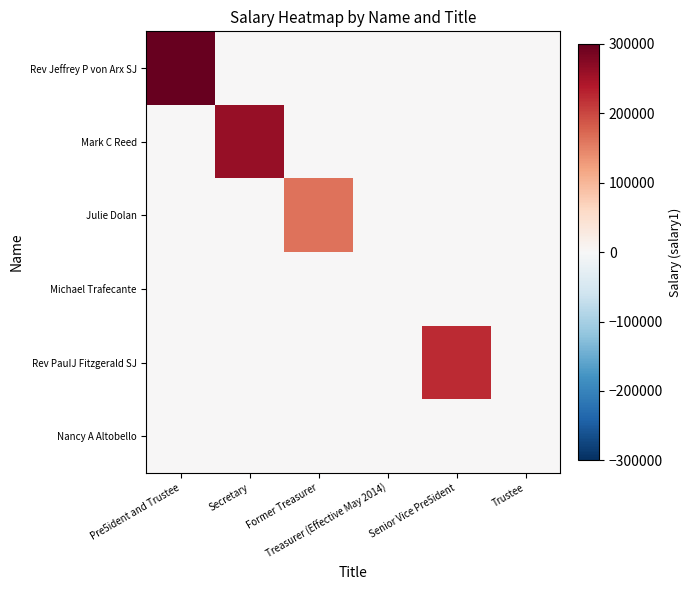

Reading right to left, transcribe all the data shown in this chart.

Rev Jeffrey P von Arx SJ: Trustee=0	Senior Vice Pre5ident=0	Treasurer (Effective May 2014)=0	Former Treasurer=0	Secretary=0	Pre5ident and Trustee=300000
Mark C Reed: Trustee=0	Senior Vice Pre5ident=0	Treasurer (Effective May 2014)=0	Former Treasurer=0	Secretary=261176	Pre5ident and Trustee=0
Julie Dolan: Trustee=0	Senior Vice Pre5ident=0	Treasurer (Effective May 2014)=0	Former Treasurer=162298	Secretary=0	Pre5ident and Trustee=0
Michael Trafecante: Trustee=0	Senior Vice Pre5ident=0	Treasurer (Effective May 2014)=0	Former Treasurer=0	Secretary=0	Pre5ident and Trustee=0
Rev PauIJ Fitzgerald SJ: Trustee=0	Senior Vice Pre5ident=224922	Treasurer (Effective May 2014)=0	Former Treasurer=0	Secretary=0	Pre5ident and Trustee=0
Nancy A Altobello: Trustee=0	Senior Vice Pre5ident=0	Treasurer (Effective May 2014)=0	Former Treasurer=0	Secretary=0	Pre5ident and Trustee=0